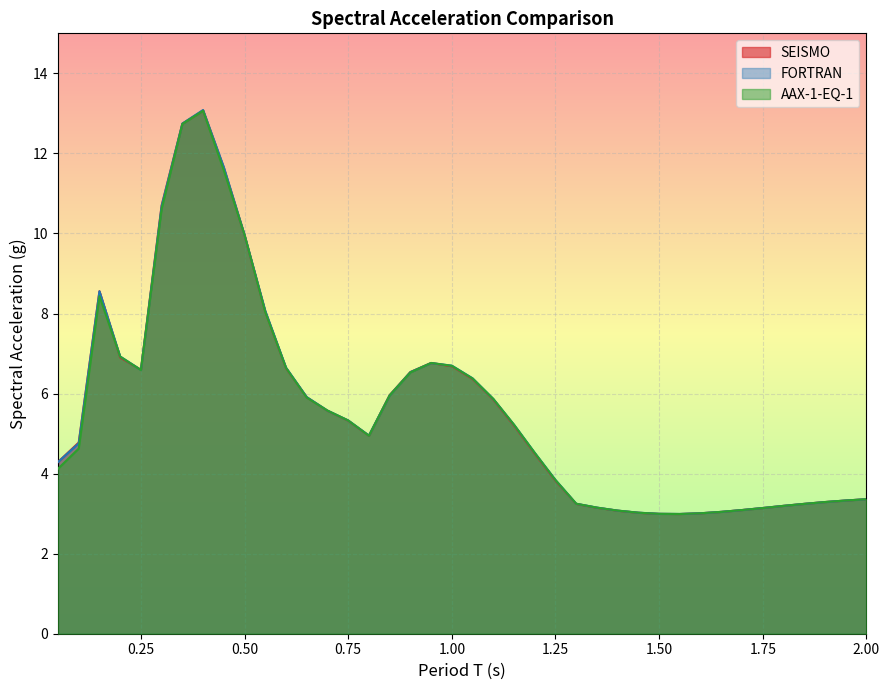

How many intersections are there between SEISMO and AAX-1-EQ-1?

11